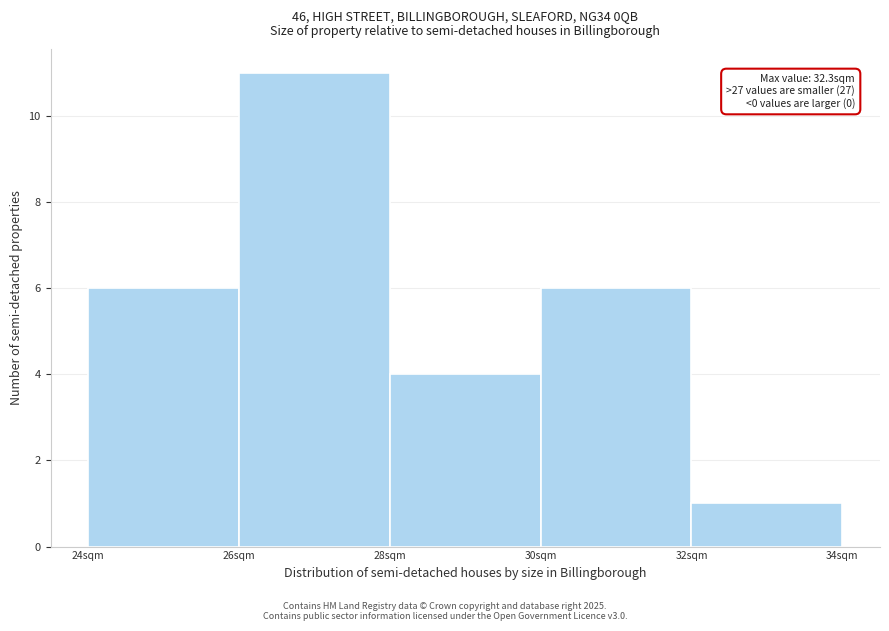

Over which range of the x-axis is the bar tallest?

26 to 28